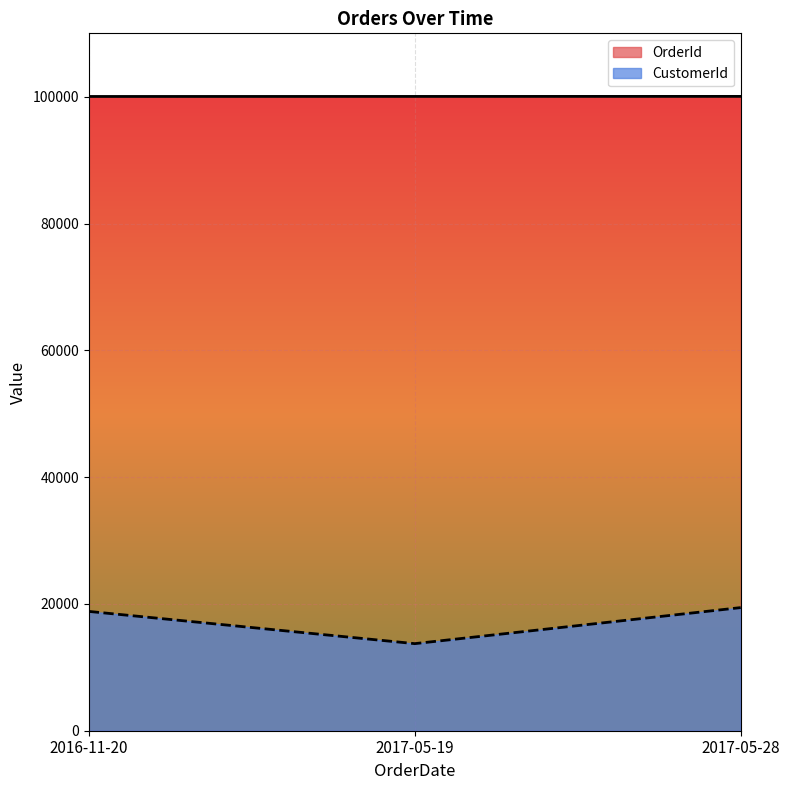

Rank the series by their average value, from lowest to highest.

CustomerId, OrderId